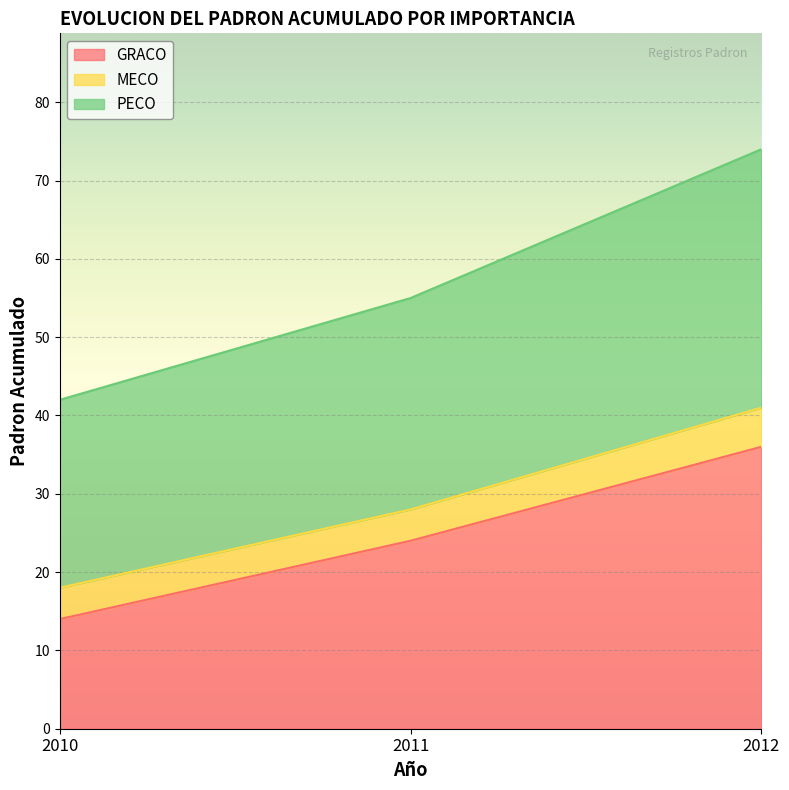

Which series has the widest spread of values?

PECO